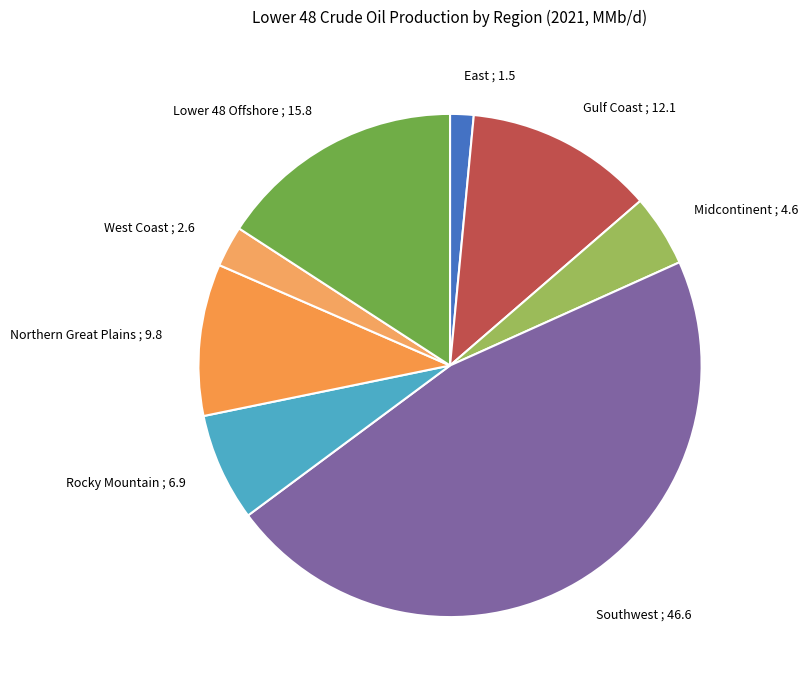

Is it true that Southwest ; 46.6 is 47% of the pie?

True